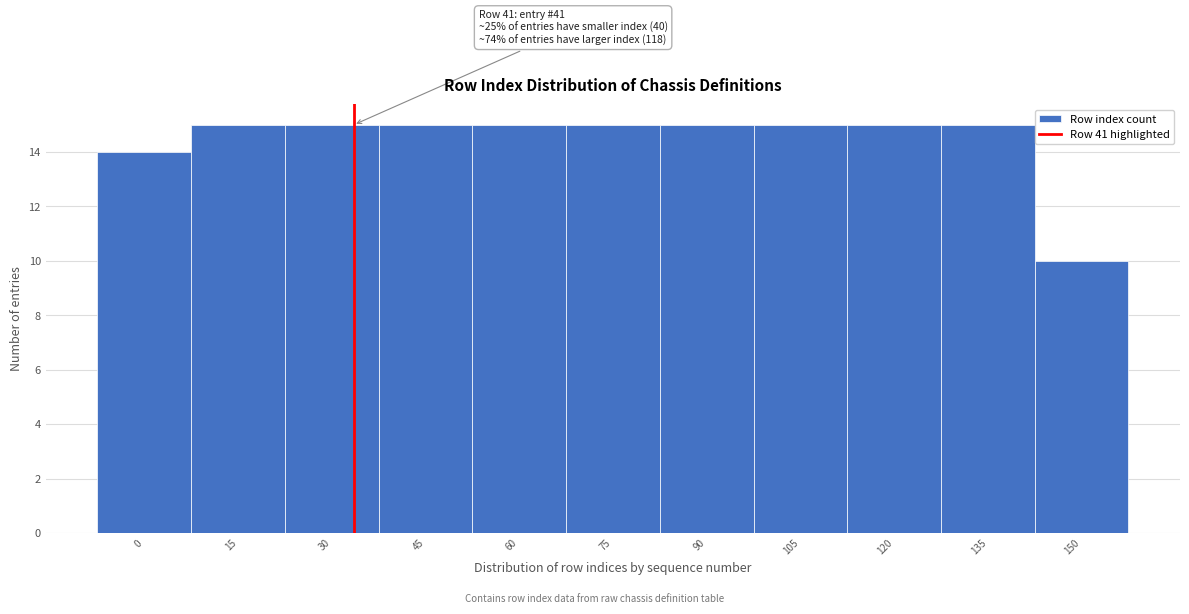

Reading right to left, what are all the values shown in this chart?

150=10	135=15	120=15	105=15	90=15	75=15	60=15	45=15	30=15	15=15	0=14